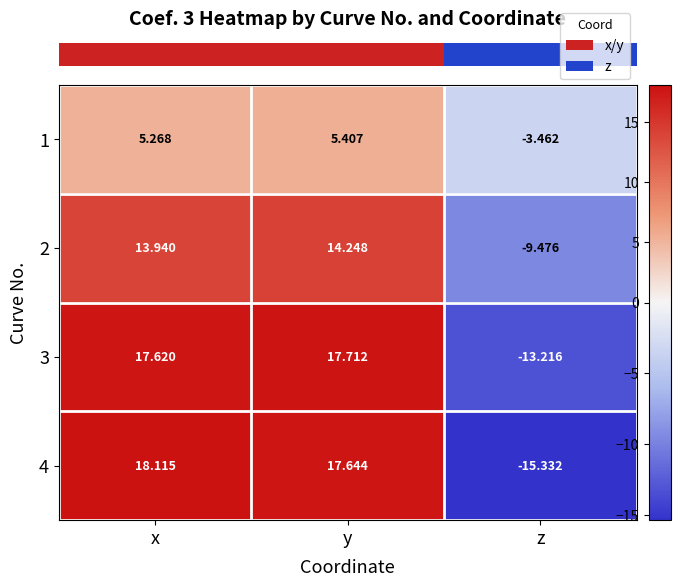

Is the value of 1 at y greater than the value of 3 at z?

Yes